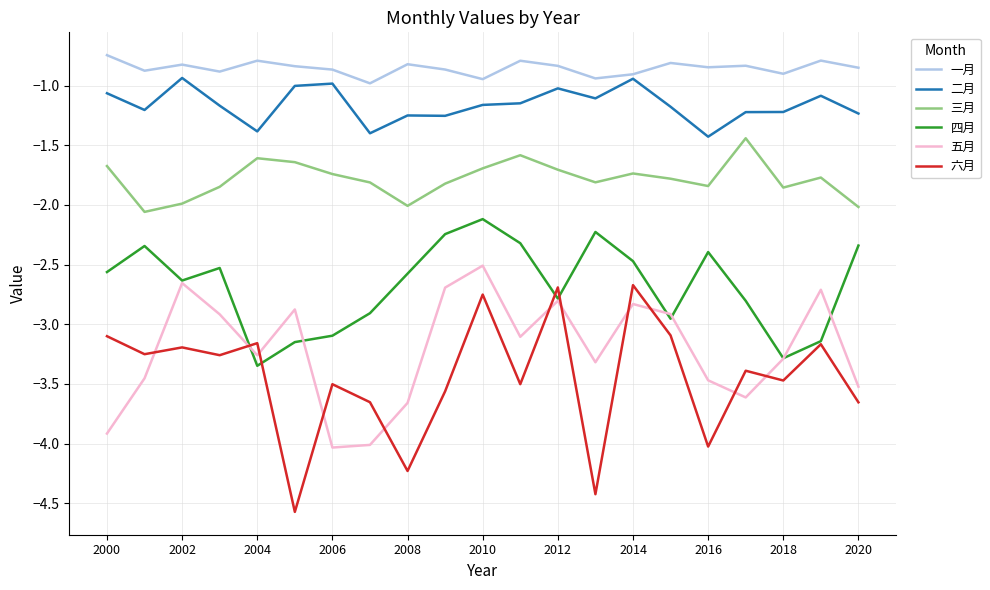

Which series has the largest range (max minus min)?

六月